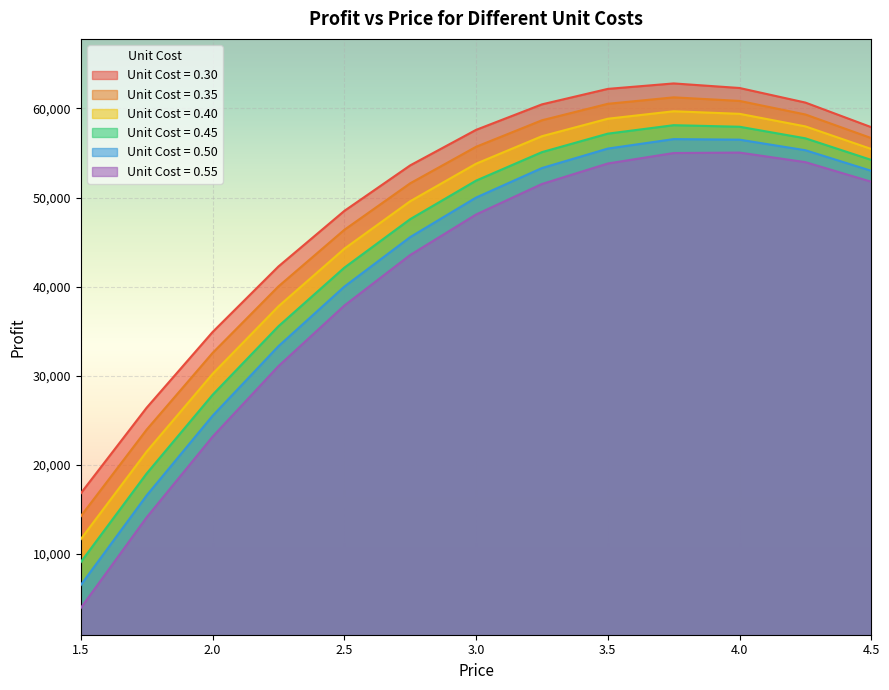

What is the value of the unit_cost_0.40 point at the 12th from the left?

57987.5